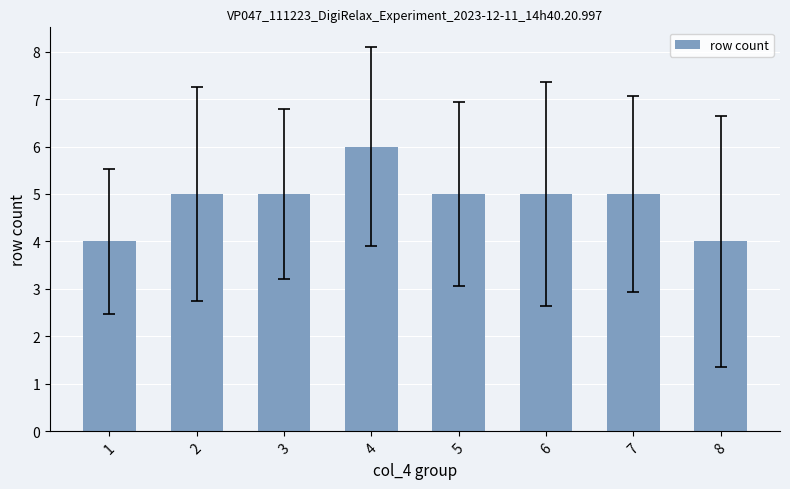

The chart shows a value of 2 at 8. True or false?

False